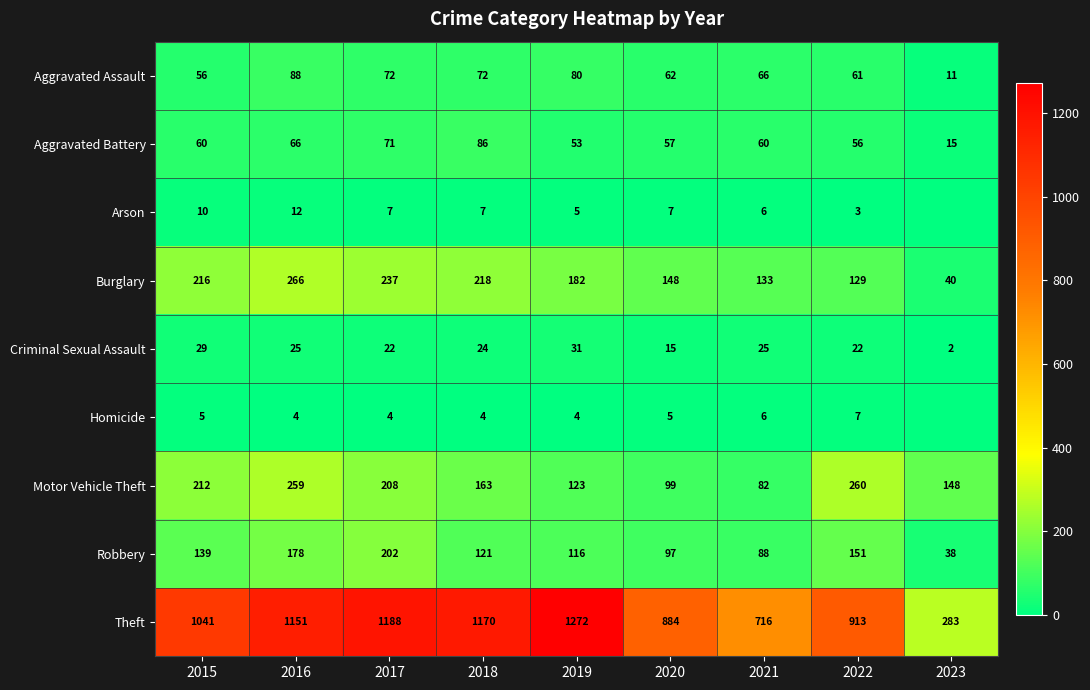

The value of Aggravated Battery at 2017 is 71. True or false?

True